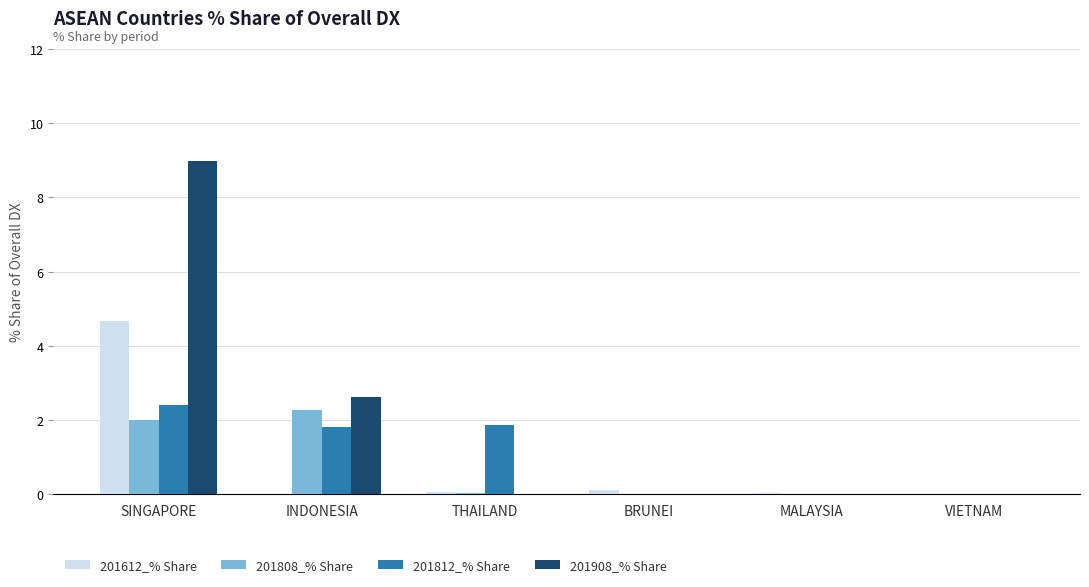

Between INDONESIA and THAILAND, which series saw the biggest shift?

201908_% Share